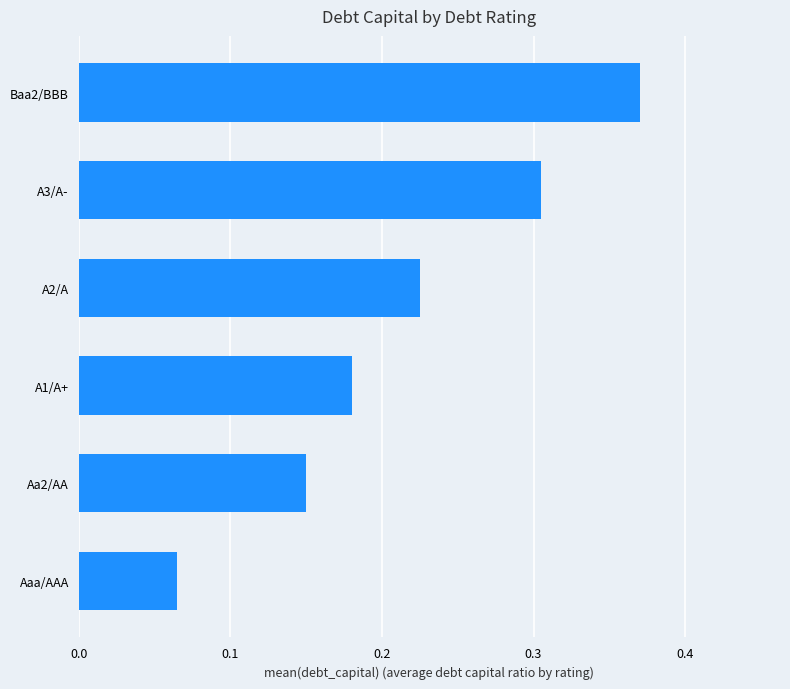

The chart shows a value of 0.5 at Baa2/BBB. True or false?

False